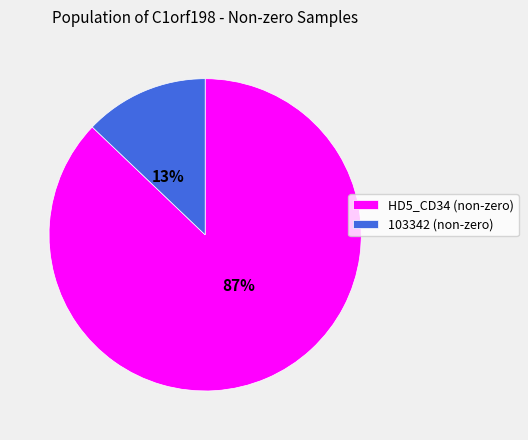

The HD5_CD34 slice represents 93% of the pie. True or false?

False